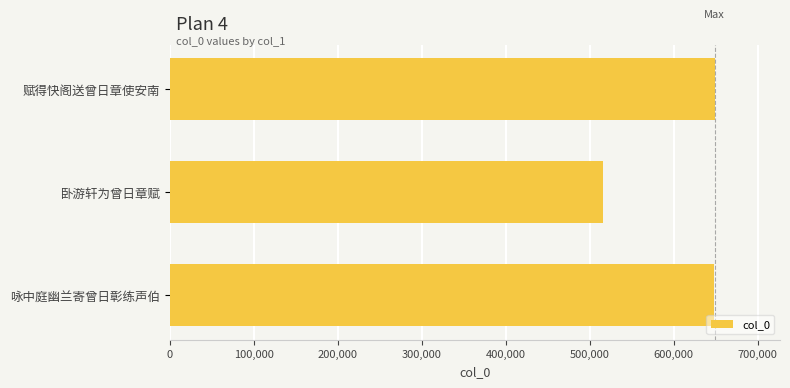

Between 卧游轩为曾日章赋 and 赋得快阁送曾日章使安南, which is larger?

赋得快阁送曾日章使安南